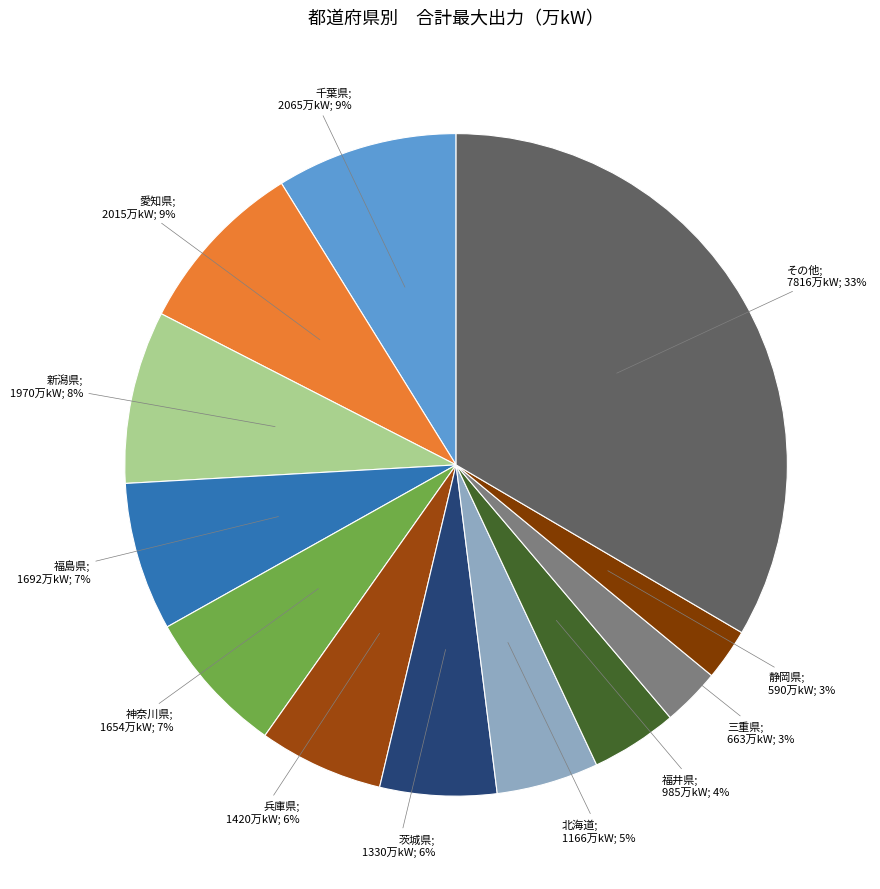

Count the number of slices in the pie.

12